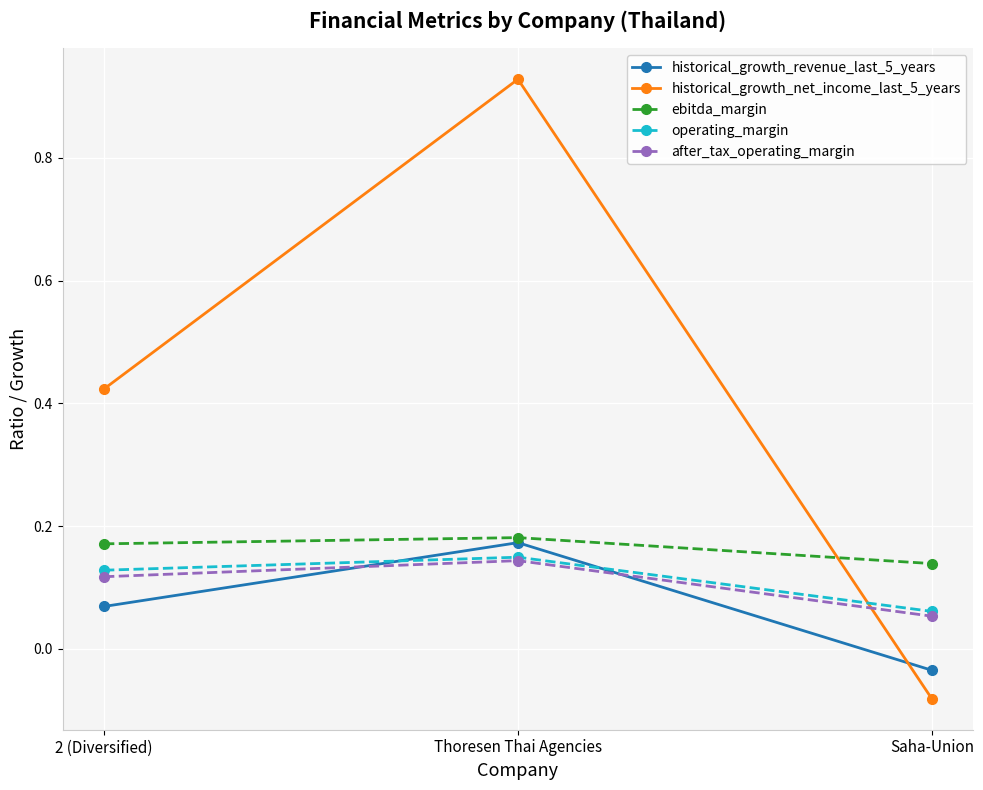

At which category is the sum across all series the highest?

Thoresen Thai Agencies